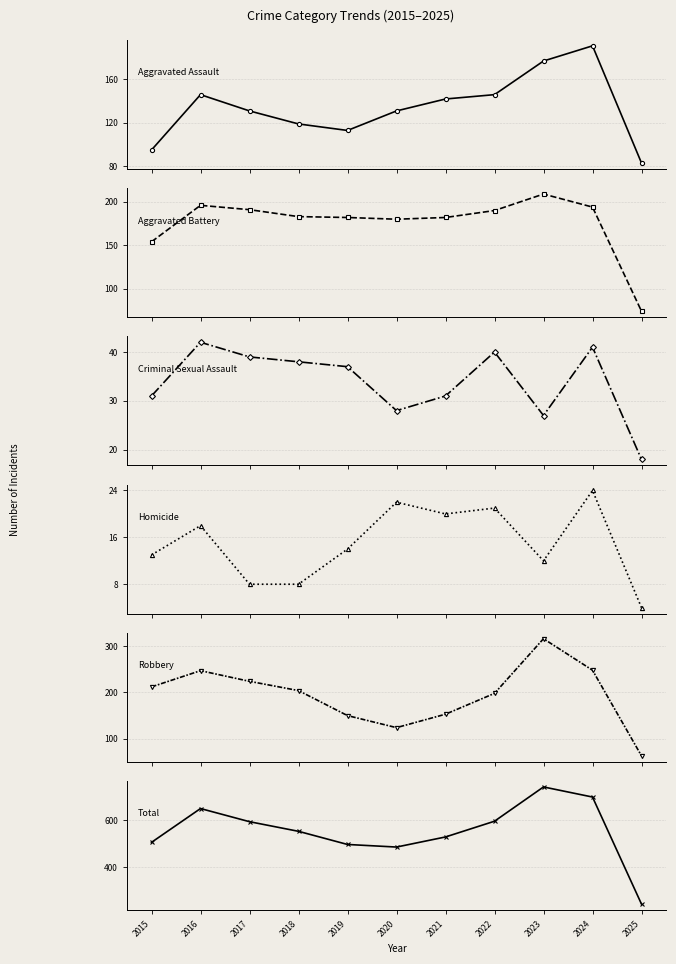

Does the chart have visible grid lines?

Yes